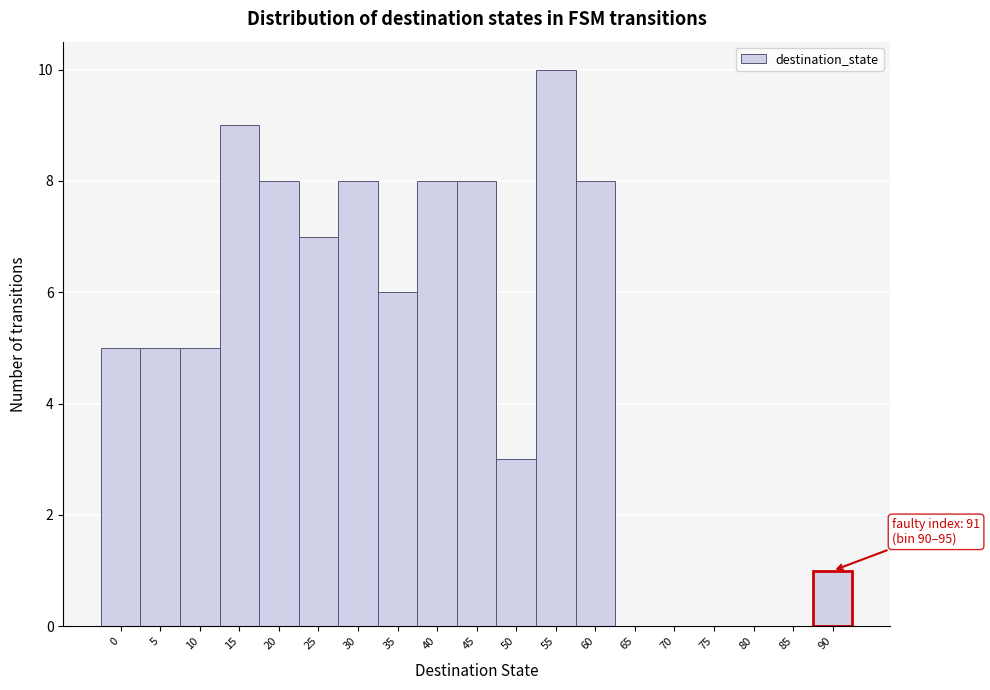

Reading right to left, what are all the values shown in this chart?

90=1	85=0	80=0	75=0	70=0	65=0	60=8	55=10	50=3	45=8	40=8	35=6	30=8	25=7	20=8	15=9	10=5	5=5	0=5